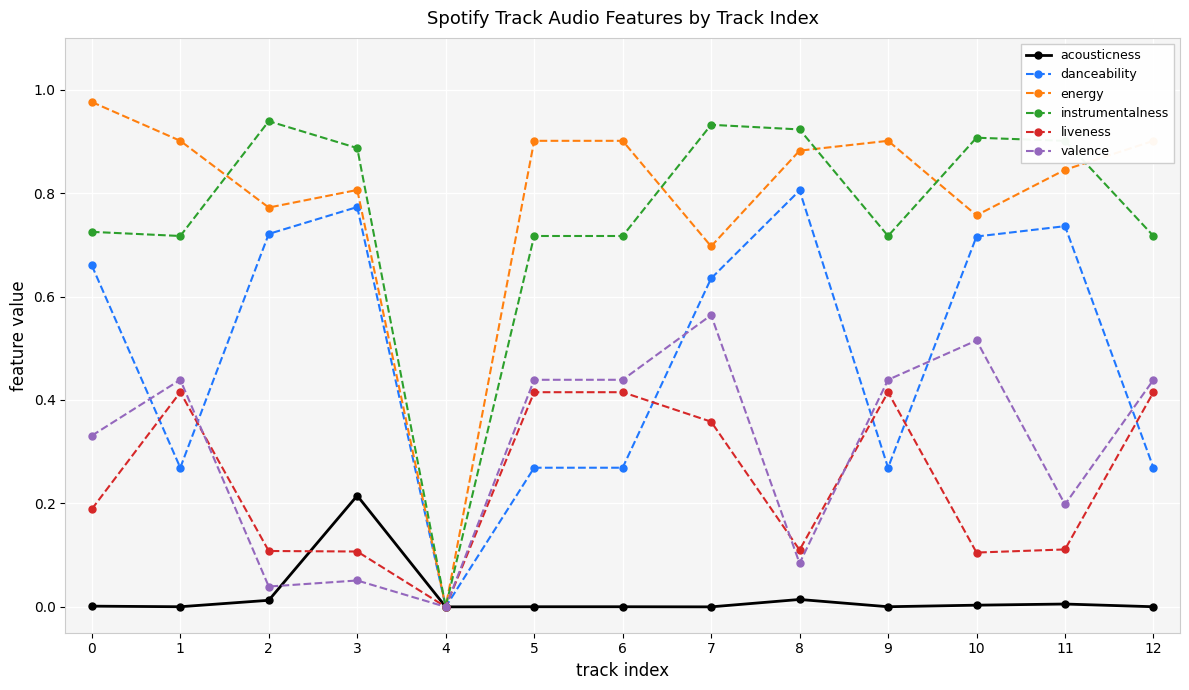

True or false: instrumentalness has a value of 0.6 at 3.

False